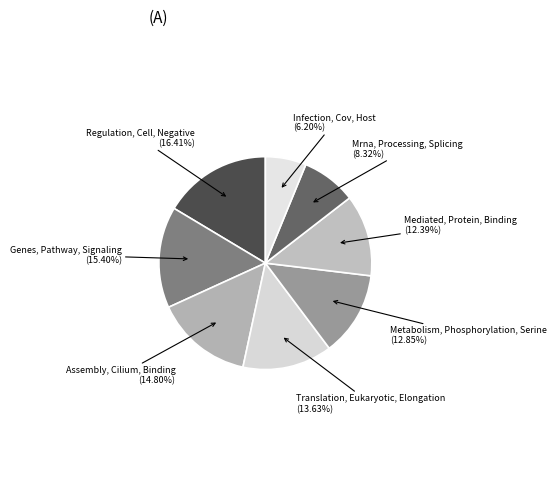

Which category has the biggest portion of the pie?

Regulation, Cell, Negative